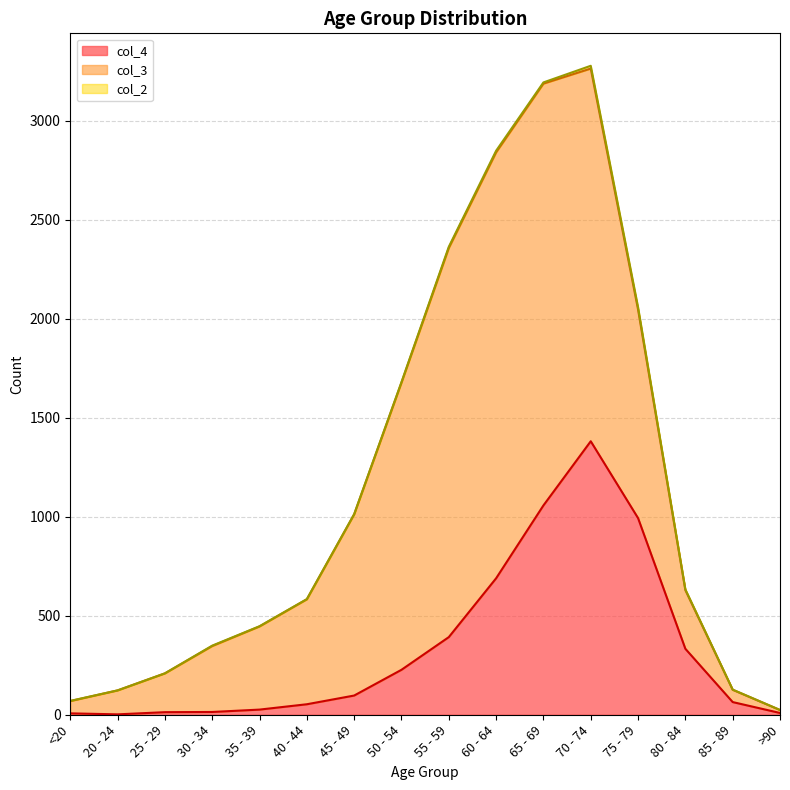

True or false: col_4 and col_2 cross at least once.

False